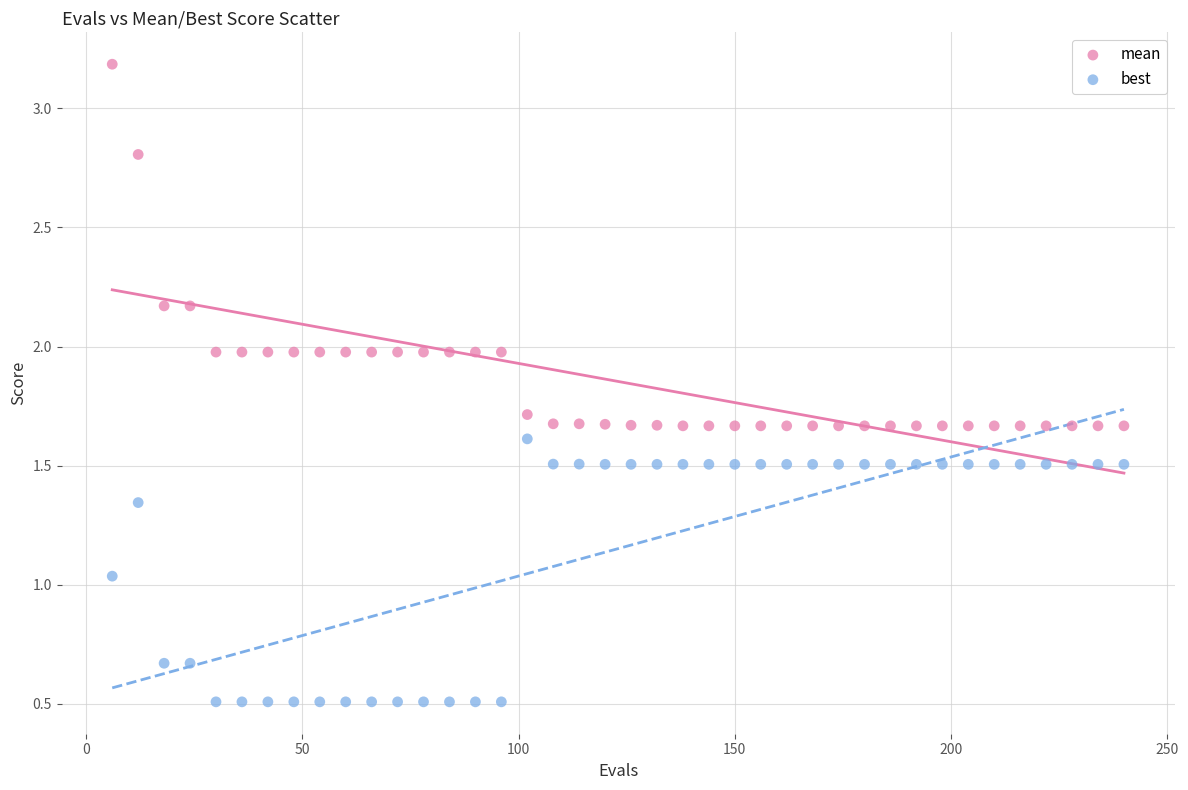

Which series contains the highest Y value?

mean